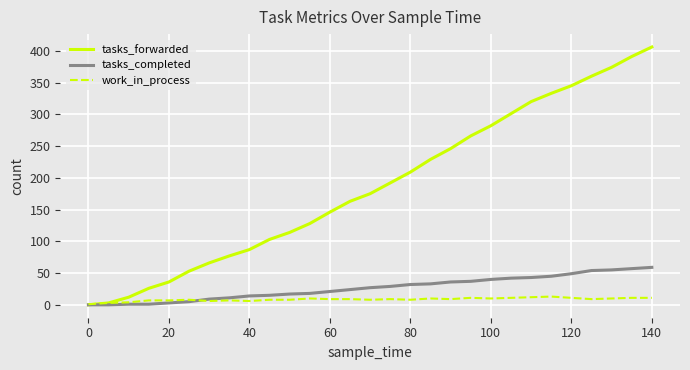

Which series has the largest total across all categories?

tasks_forwarded